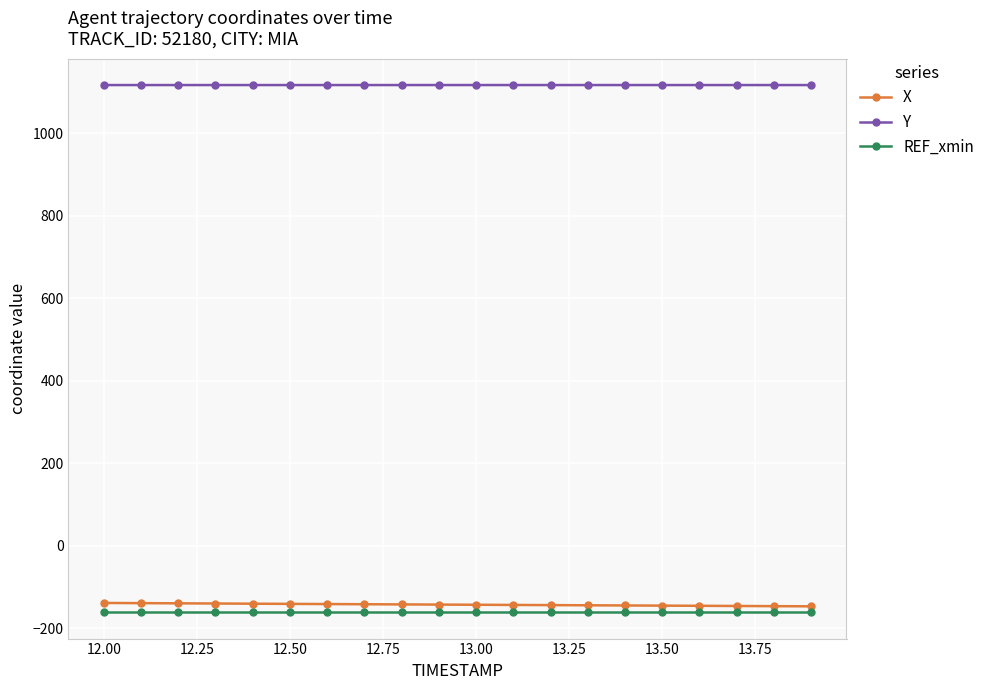

At how many categories does at least one series exceed 937?

20